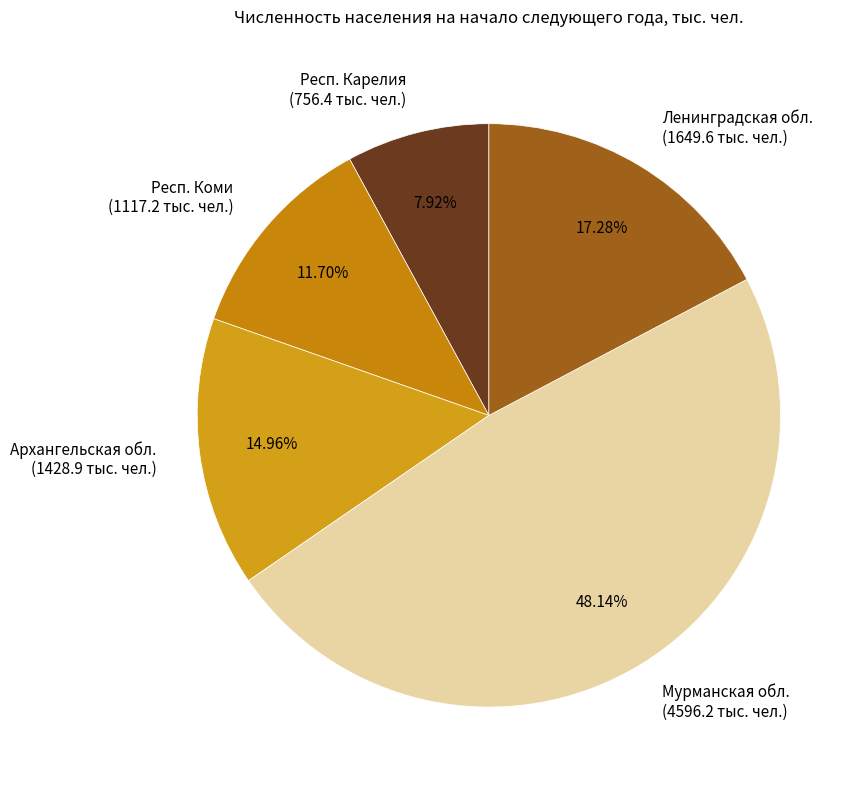

Does any single category account for the majority?

No